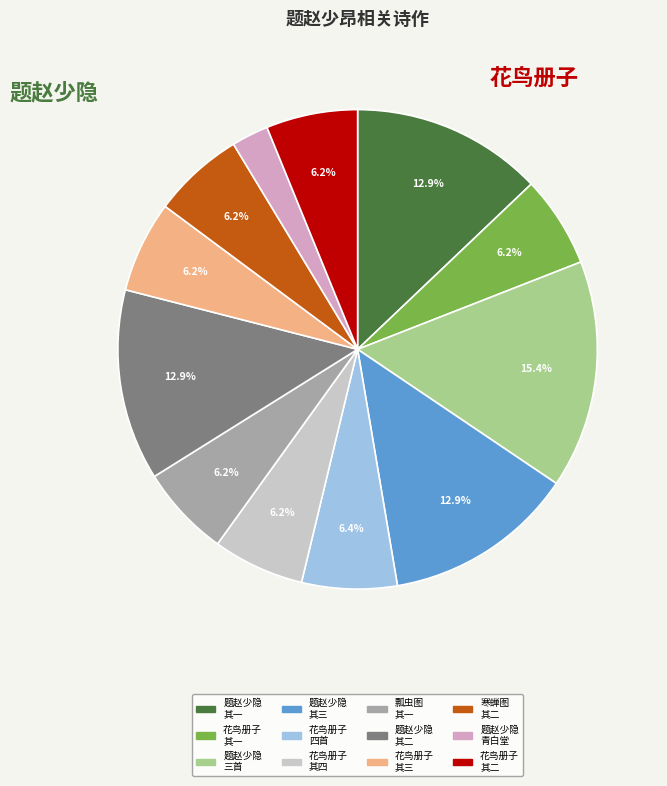

Which category has the biggest portion of the pie?

题赵少隐 三首